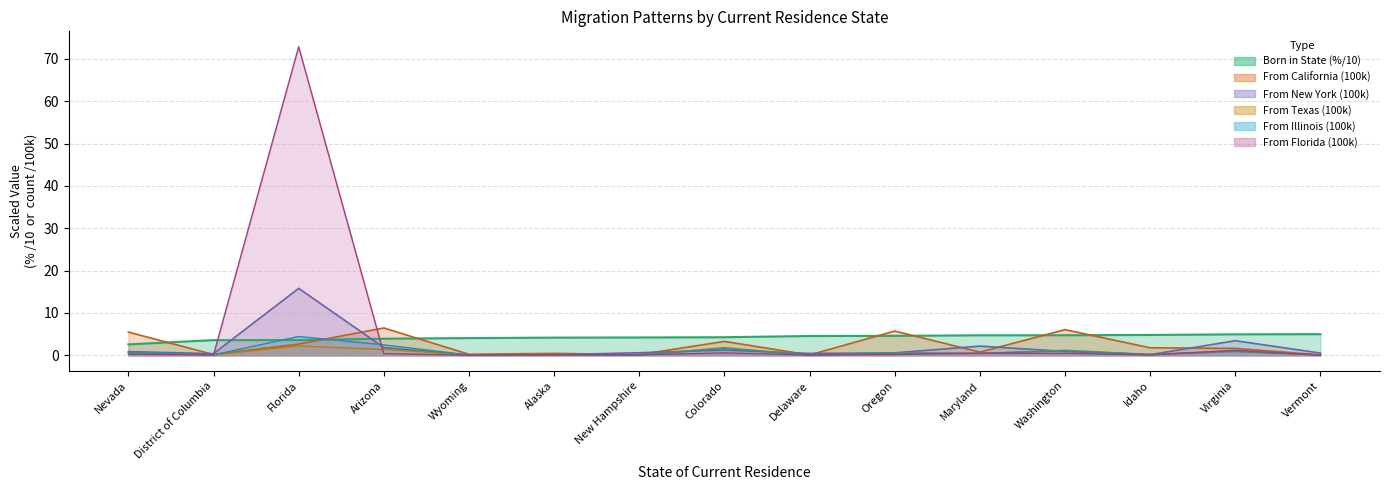

What is the spread (max minus min) of values at Colorado?

3.7